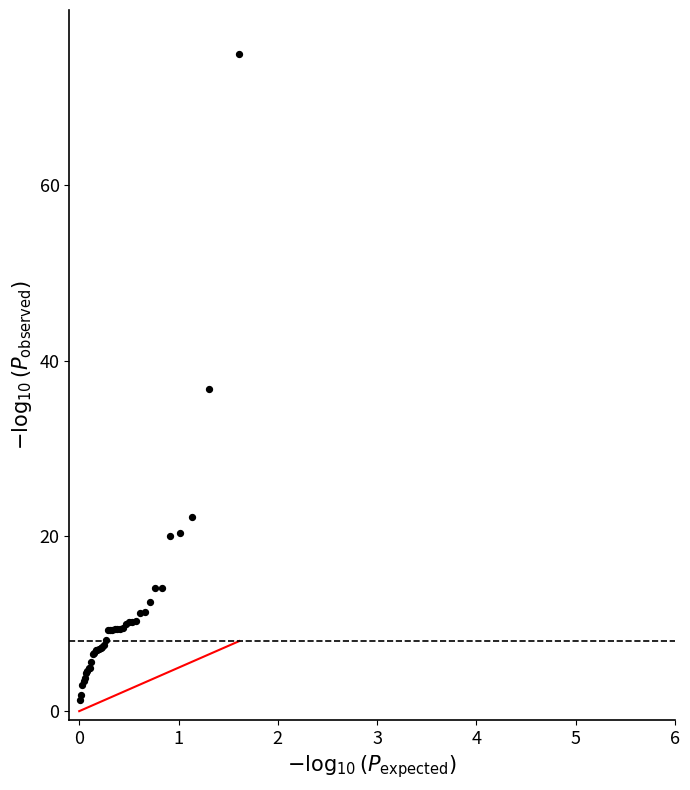

What Y value in the scatter plot is closest to 38?

36.8